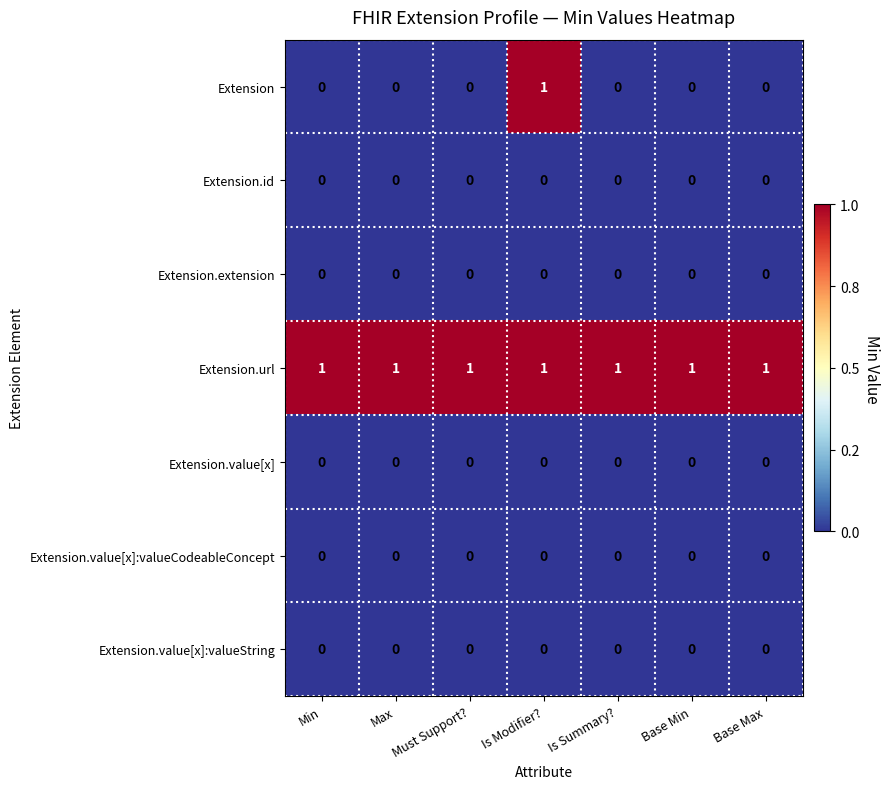

Which series changed the most between Min and Is Modifier??

Extension